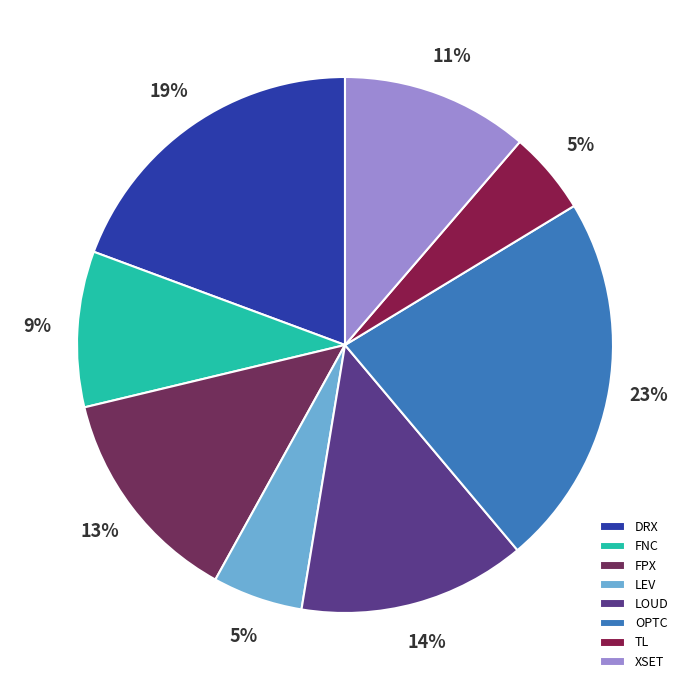

Count the number of slices in the pie.

8